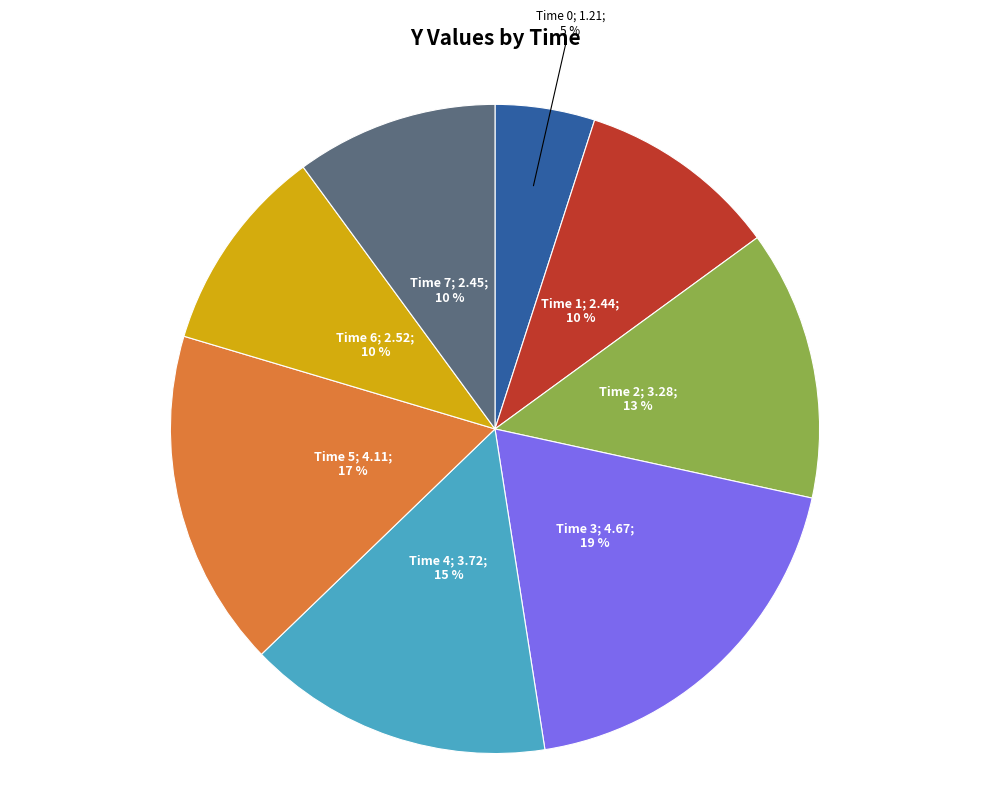

Does any single category account for the majority?

No